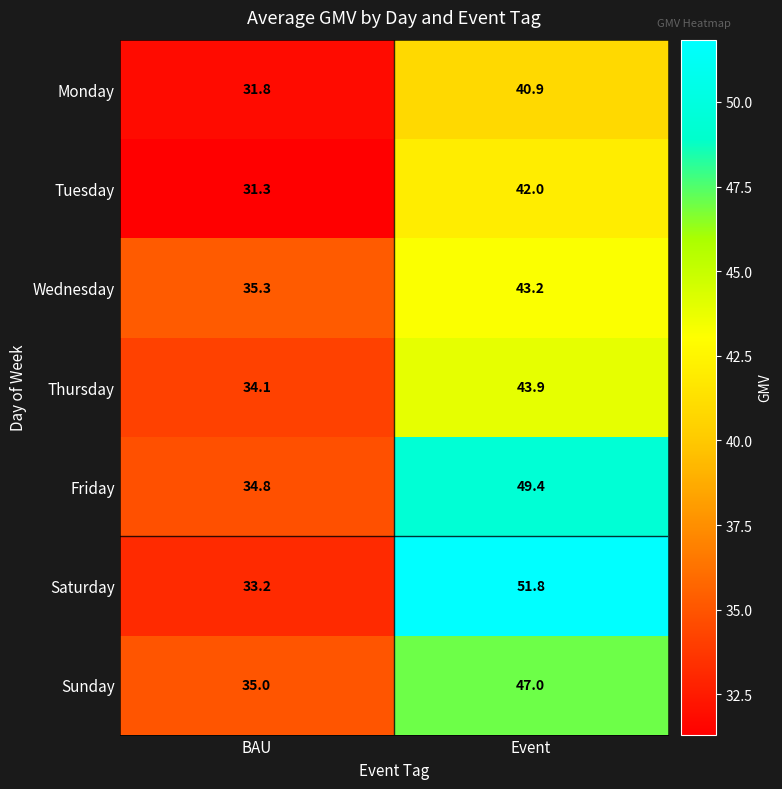

What value does the Wednesday series have at Event?

43.2